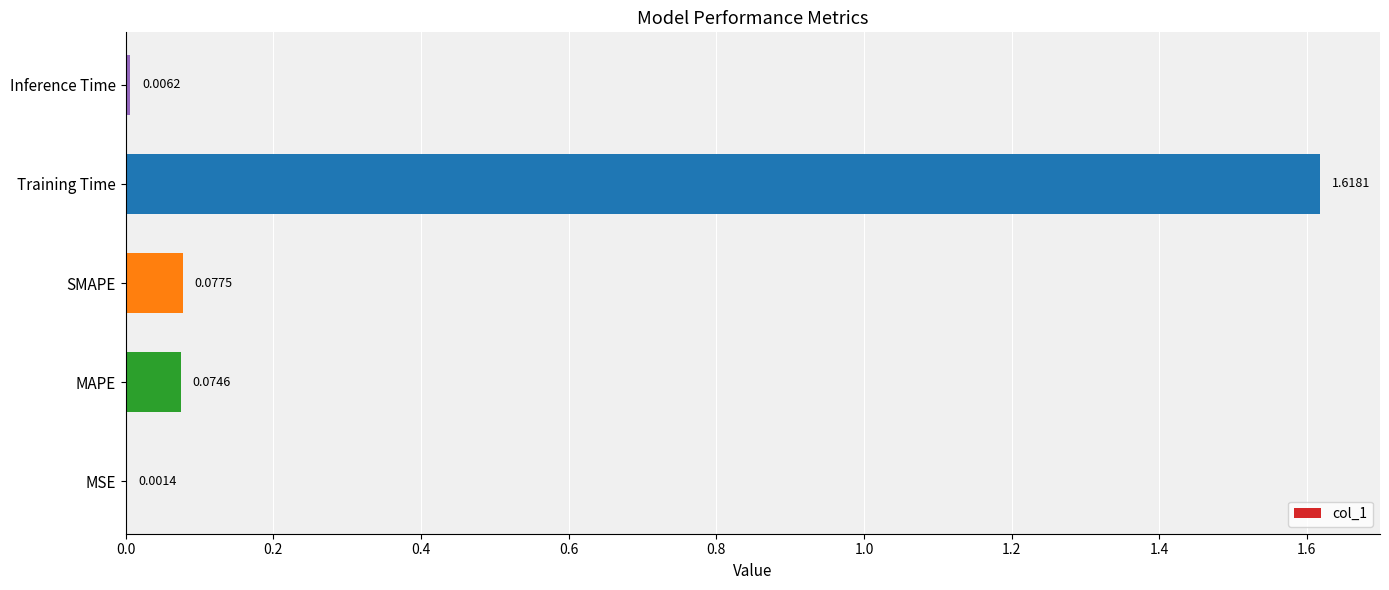

At which label is the value closest to 0?

MSE